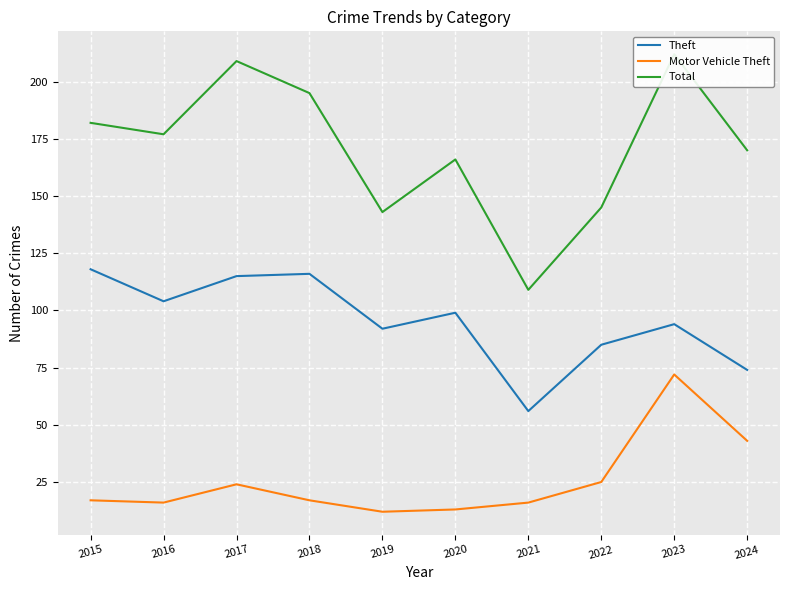

At which category does Motor Vehicle Theft reach its first local valley?

2016